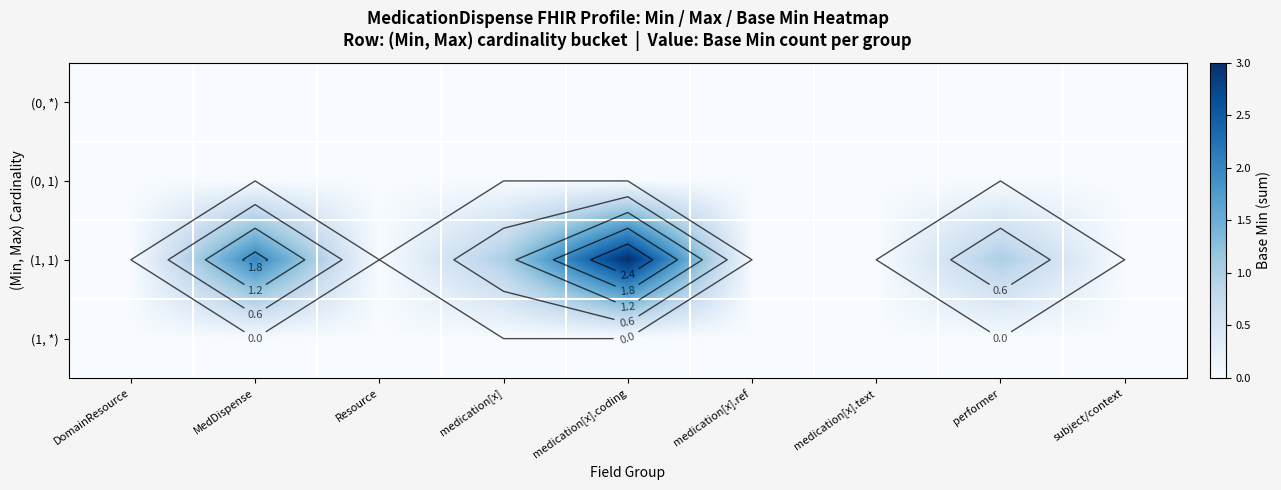

List the series in order of their peak value, highest first.

(1, 1), (0, *), (0, 1), (1, *)